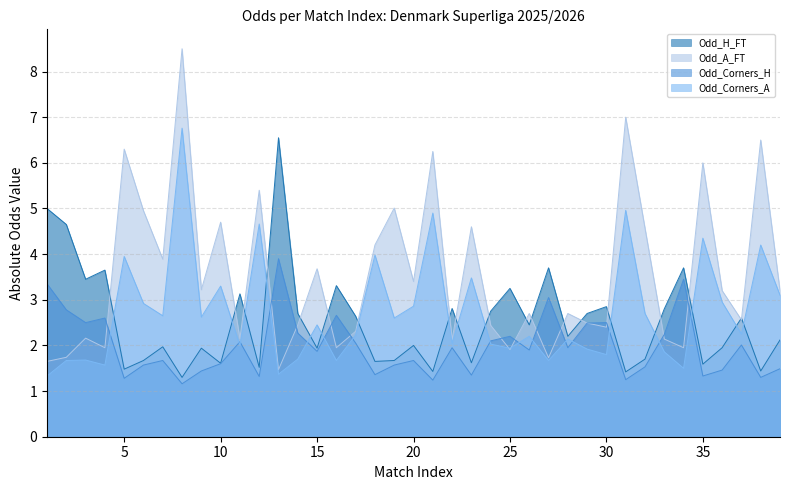

Which series has the largest total across all categories?

Odd_A_FT